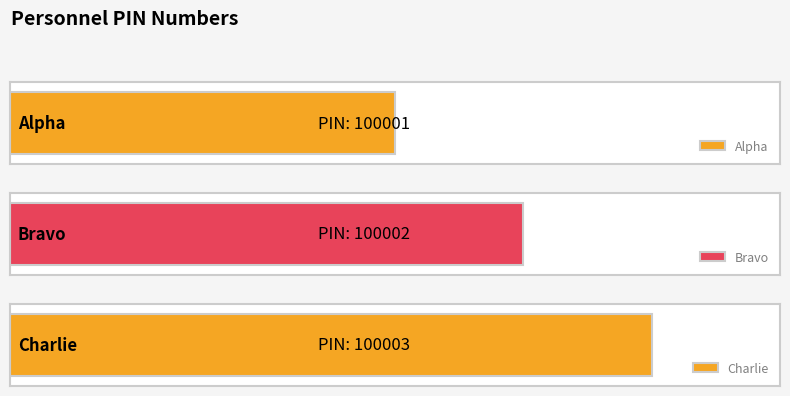

Which has a higher value, Bravo or Alpha?

Bravo